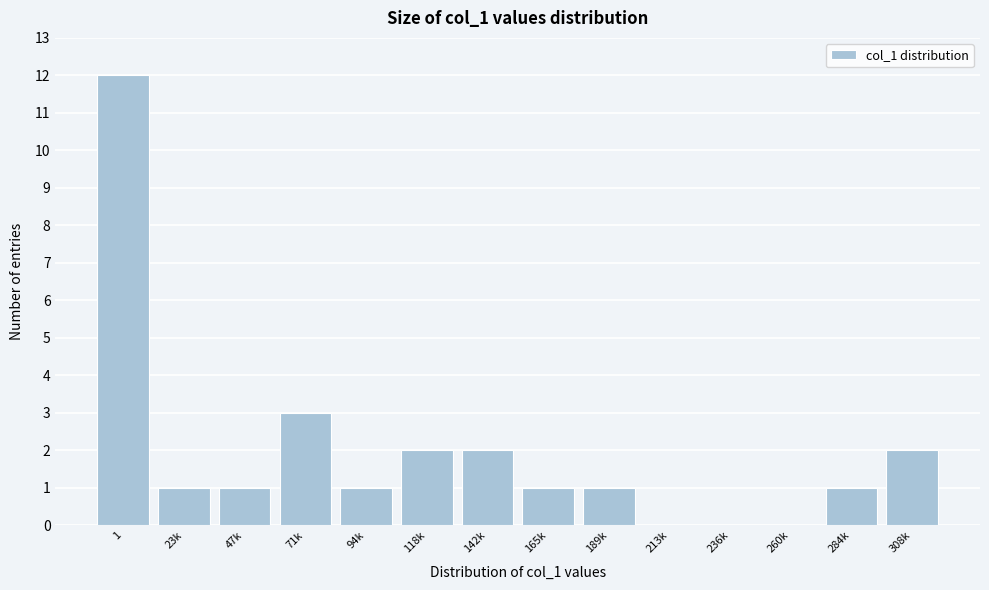

Reading right to left, what are all the values shown in this chart?

308k=2	284k=1	260k=0	236k=0	213k=0	189k=1	165k=1	142k=2	118k=2	94k=1	71k=3	47k=1	23k=1	1=12